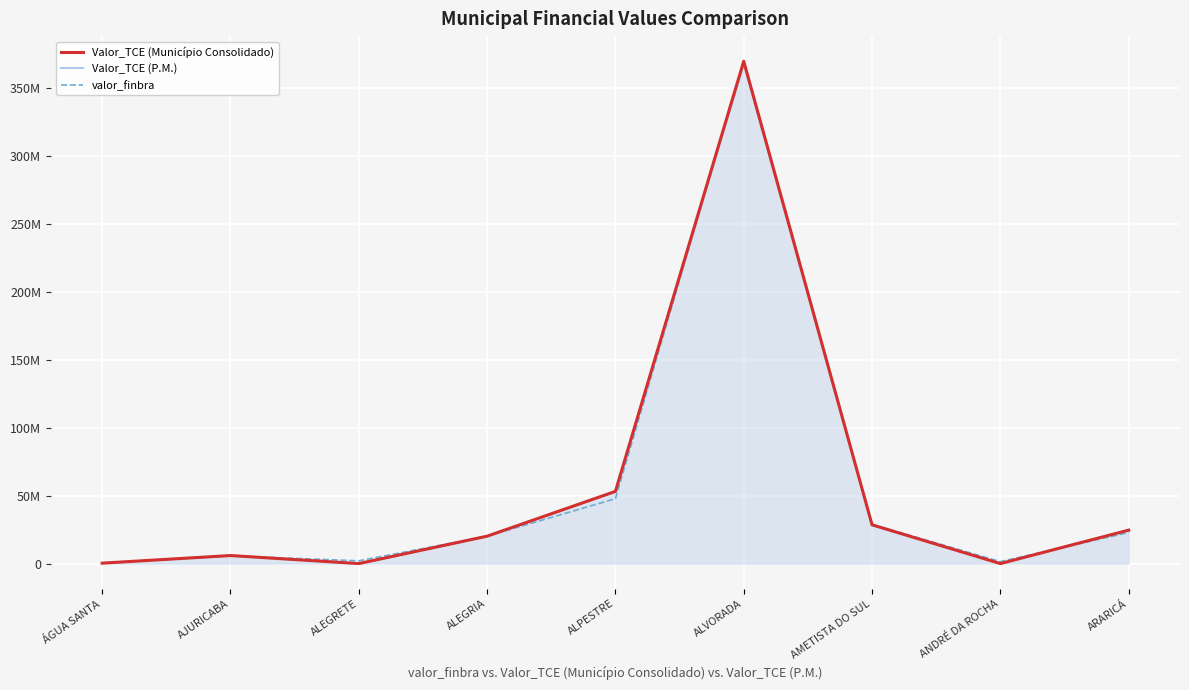

Rank the series by their average value, from lowest to highest.

valor_finbra, Valor_TCE (P.M.), Valor_TCE (Município Consolidado)